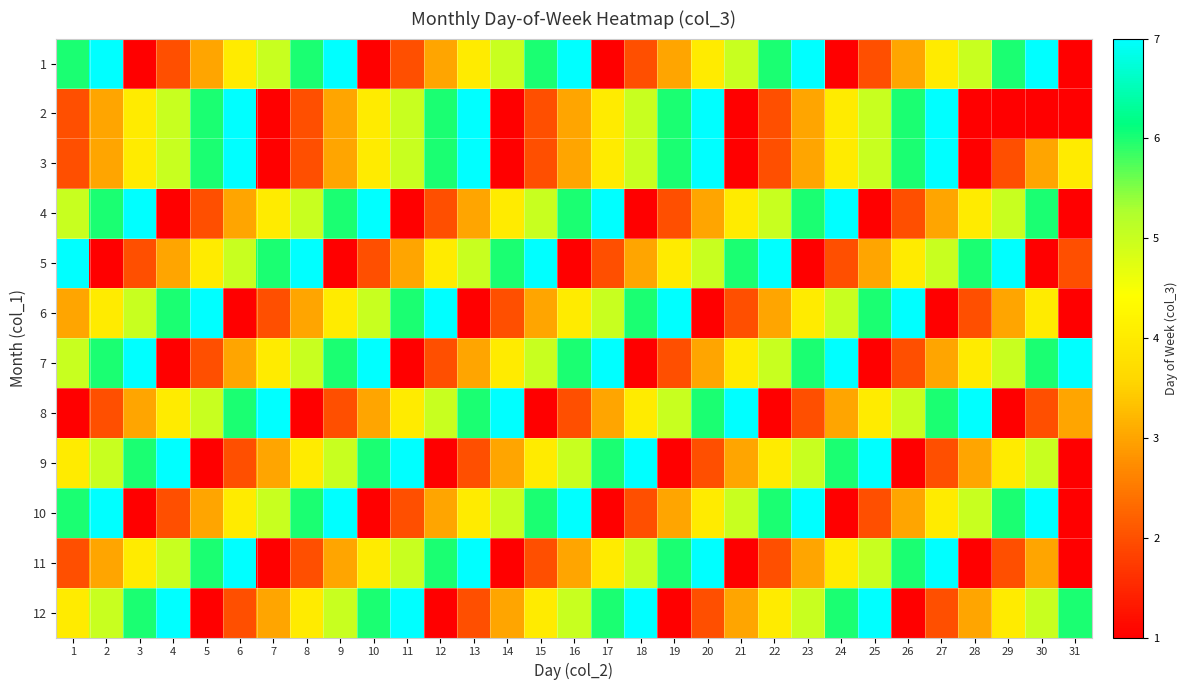

Which has a higher value, 10 or 2?

2